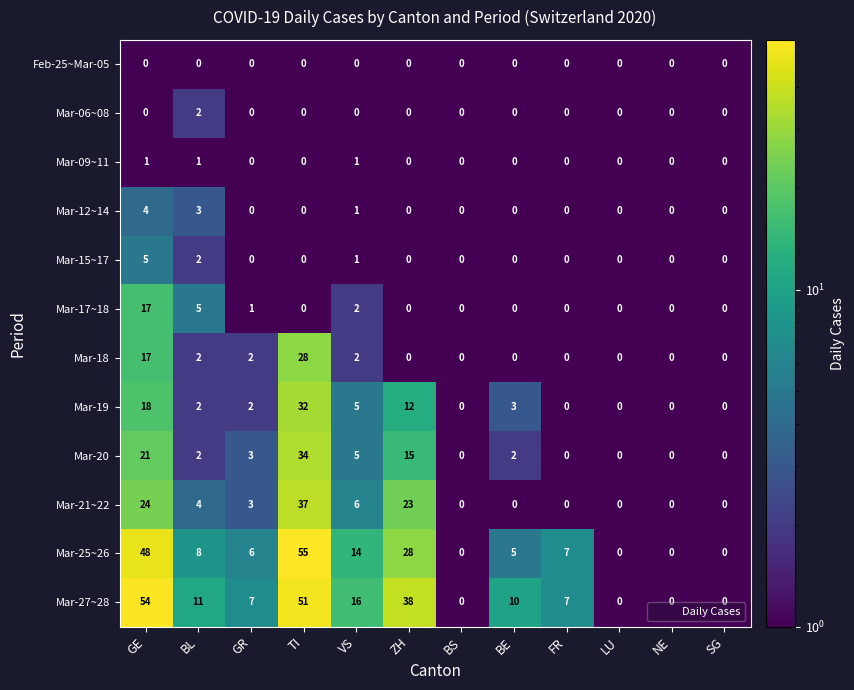

At how many categories does at least one series exceed 33?

3